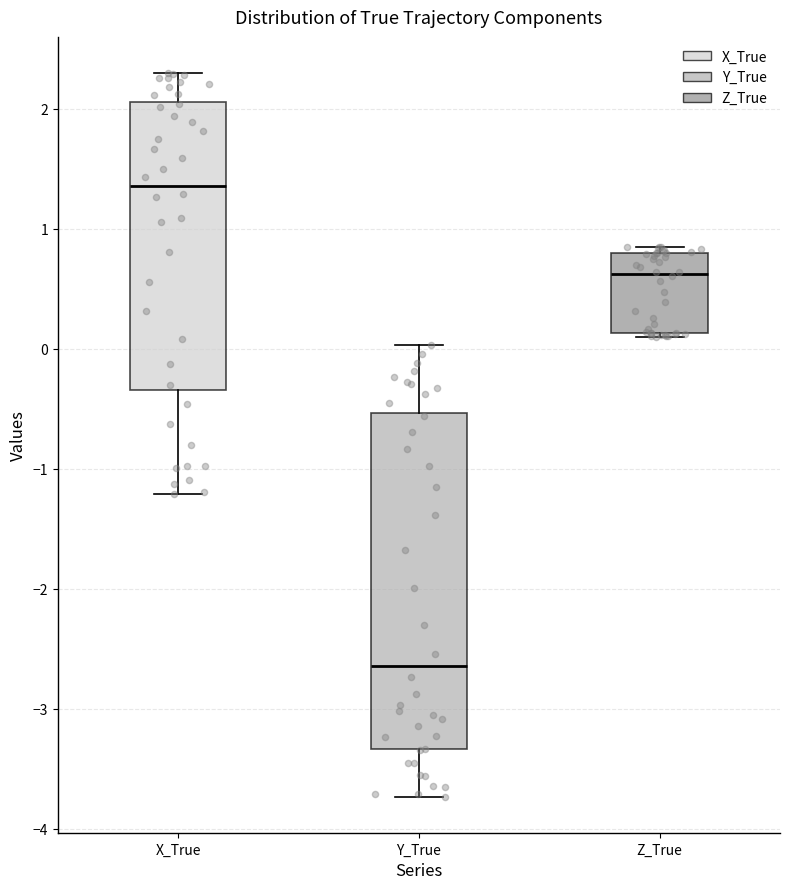

Reading left to right, read every box against the y-axis: the position of its median line, the range the box covers, and the ends of its whiskers. The values are not printed on the chart, so give them approximately, as read against the axis.

X_True: median 1.4, box -0.3 to 2.1, whiskers -1.2 to 2.3
Y_True: median -2.6, box -3.3 to -0.5, whiskers -3.7 to 0.0
Z_True: median 0.6, box 0.1 to 0.8, whiskers 0.1 (just below the box's lower edge) to 0.9